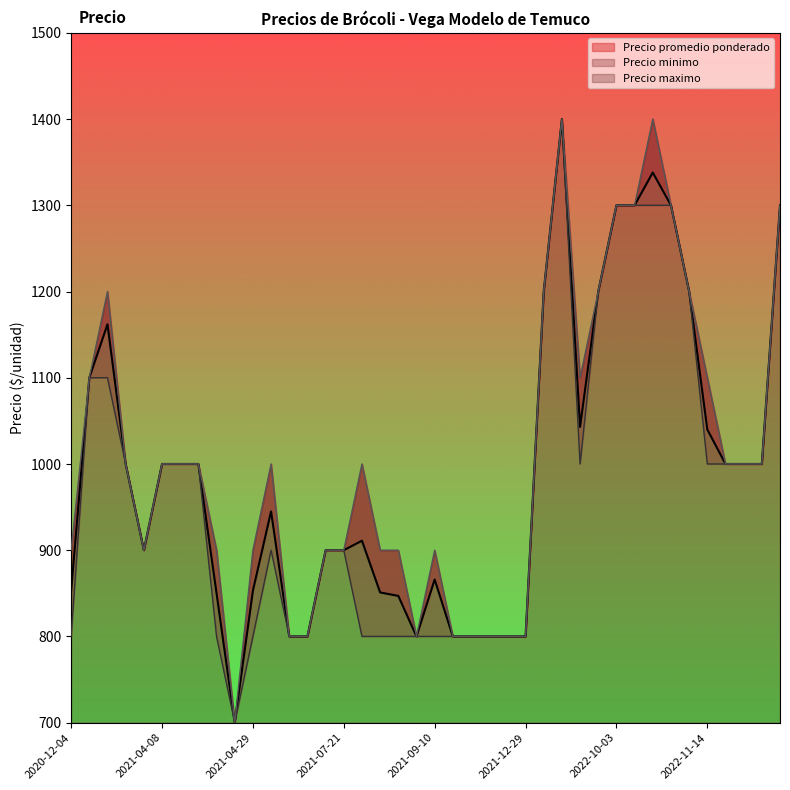

What are all the series names shown in the legend?

Precio promedio ponderado, Precio minimo, Precio maximo